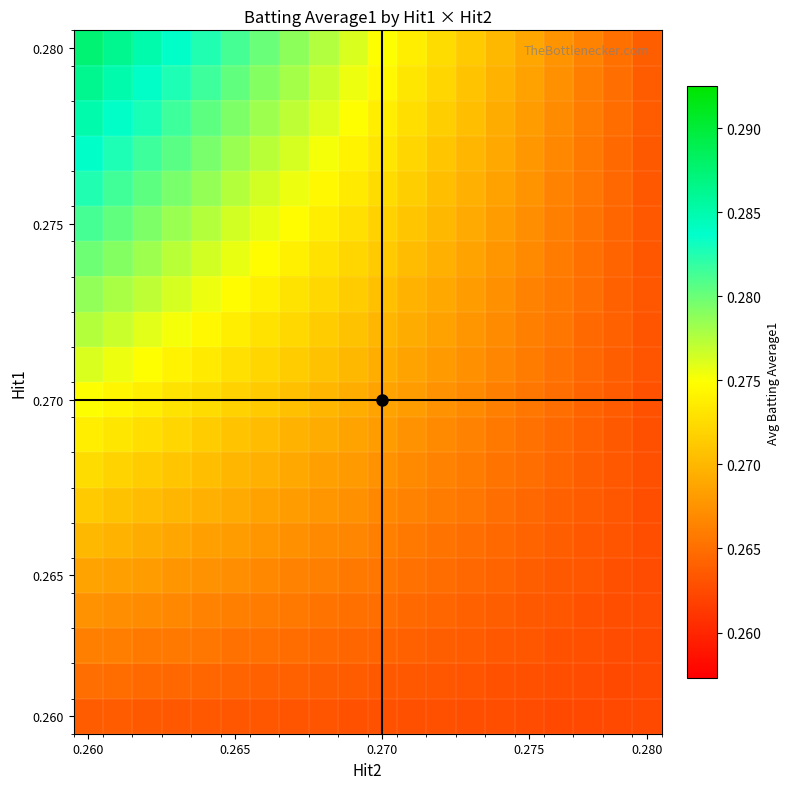

Which series has the largest total across all categories?

0.280